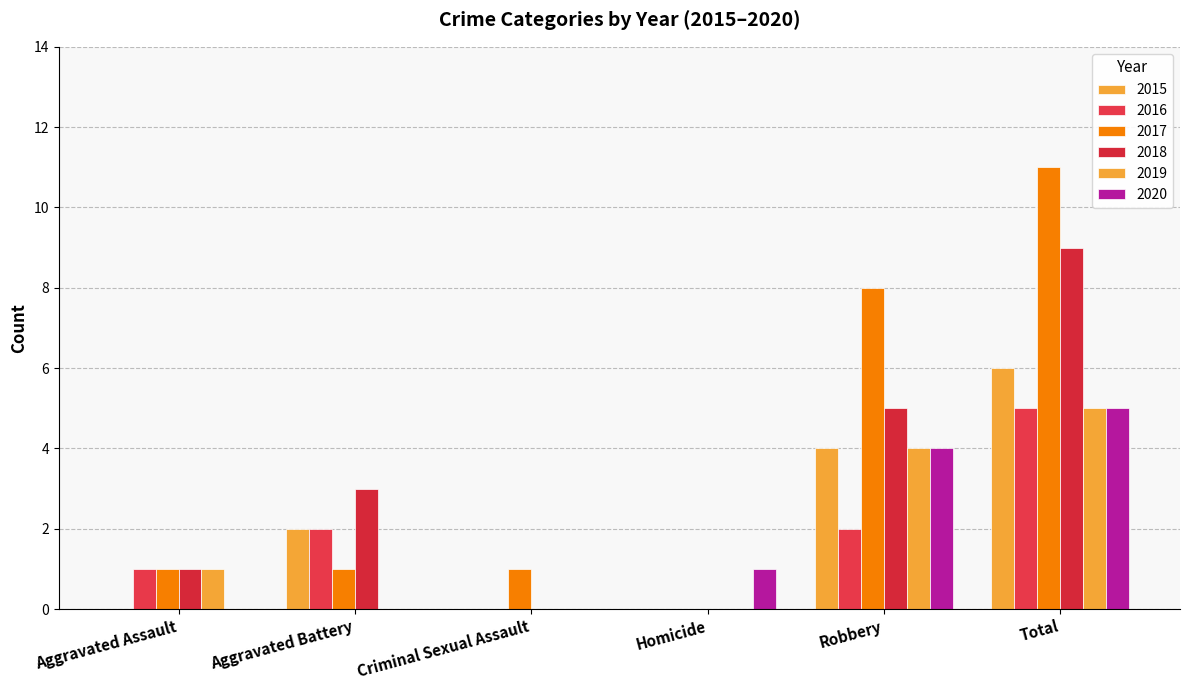

True or false: 2015 has a value of 4 at Total.

False